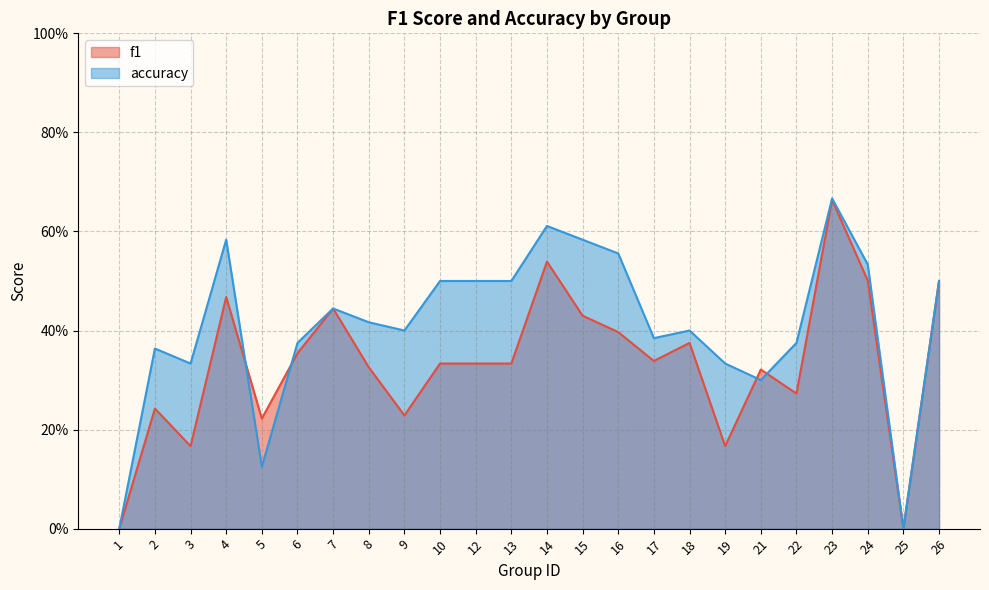

Is the value of f1 at 14 greater than the value of accuracy at 21?

Yes